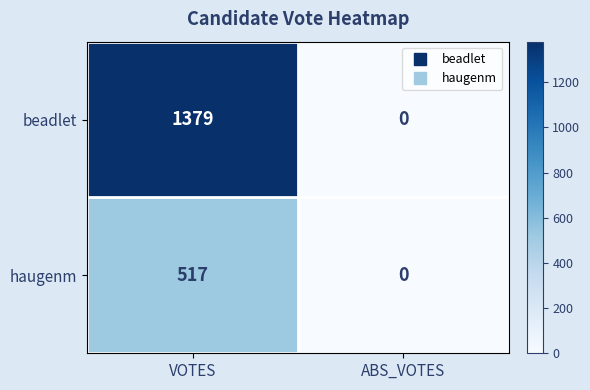

True or false: beadlet has a value of 1379 at VOTES.

True